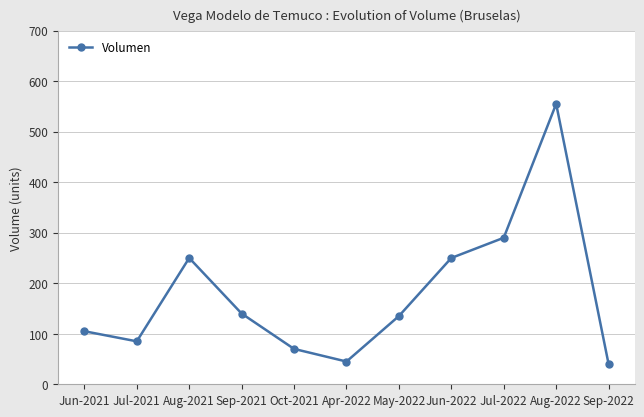

What is the sum of the values at Jun-2021 and Sep-2021?

245